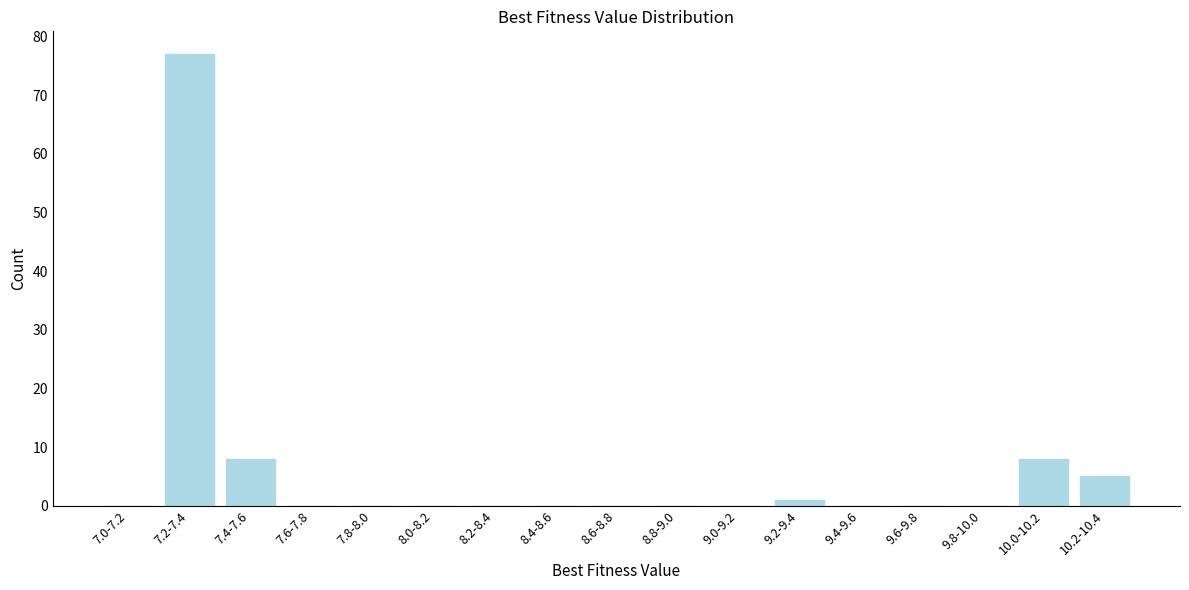

Reading left to right, transcribe all the data shown in this chart.

7.0-7.2=0	7.2-7.4=77	7.4-7.6=8	7.6-7.8=0	7.8-8.0=0	8.0-8.2=0	8.2-8.4=0	8.4-8.6=0	8.6-8.8=0	8.8-9.0=0	9.0-9.2=0	9.2-9.4=1	9.4-9.6=0	9.6-9.8=0	9.8-10.0=0	10.0-10.2=8	10.2-10.4=5